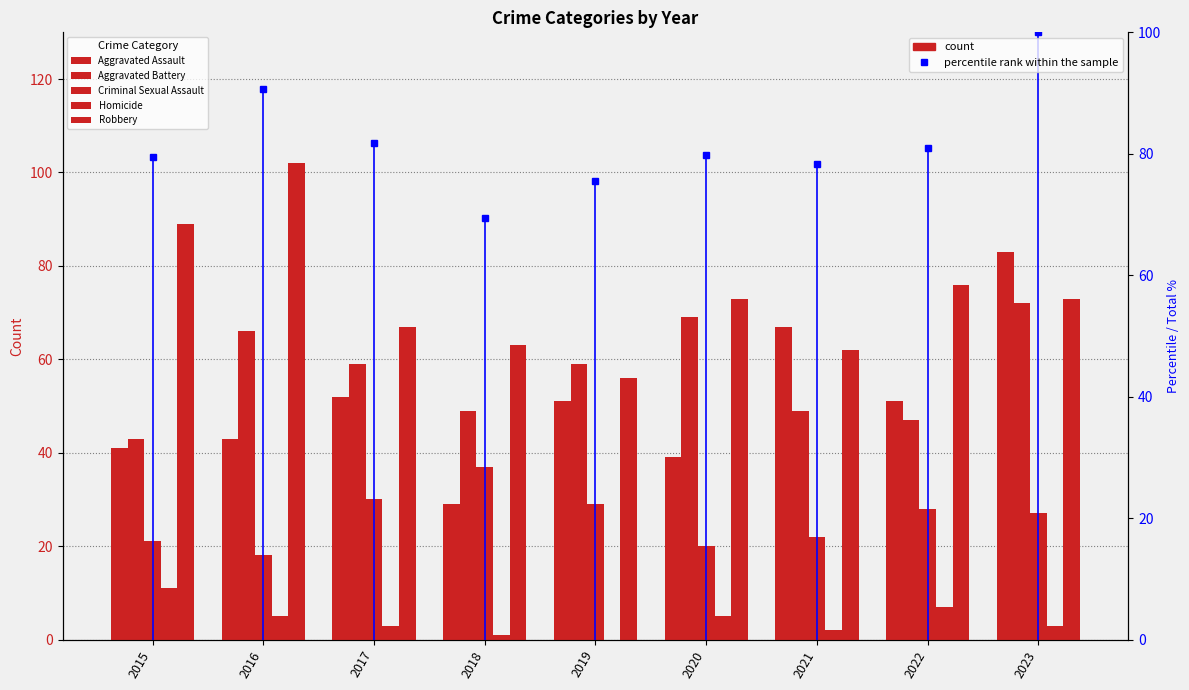

Which category has the lowest value across all series?

2019